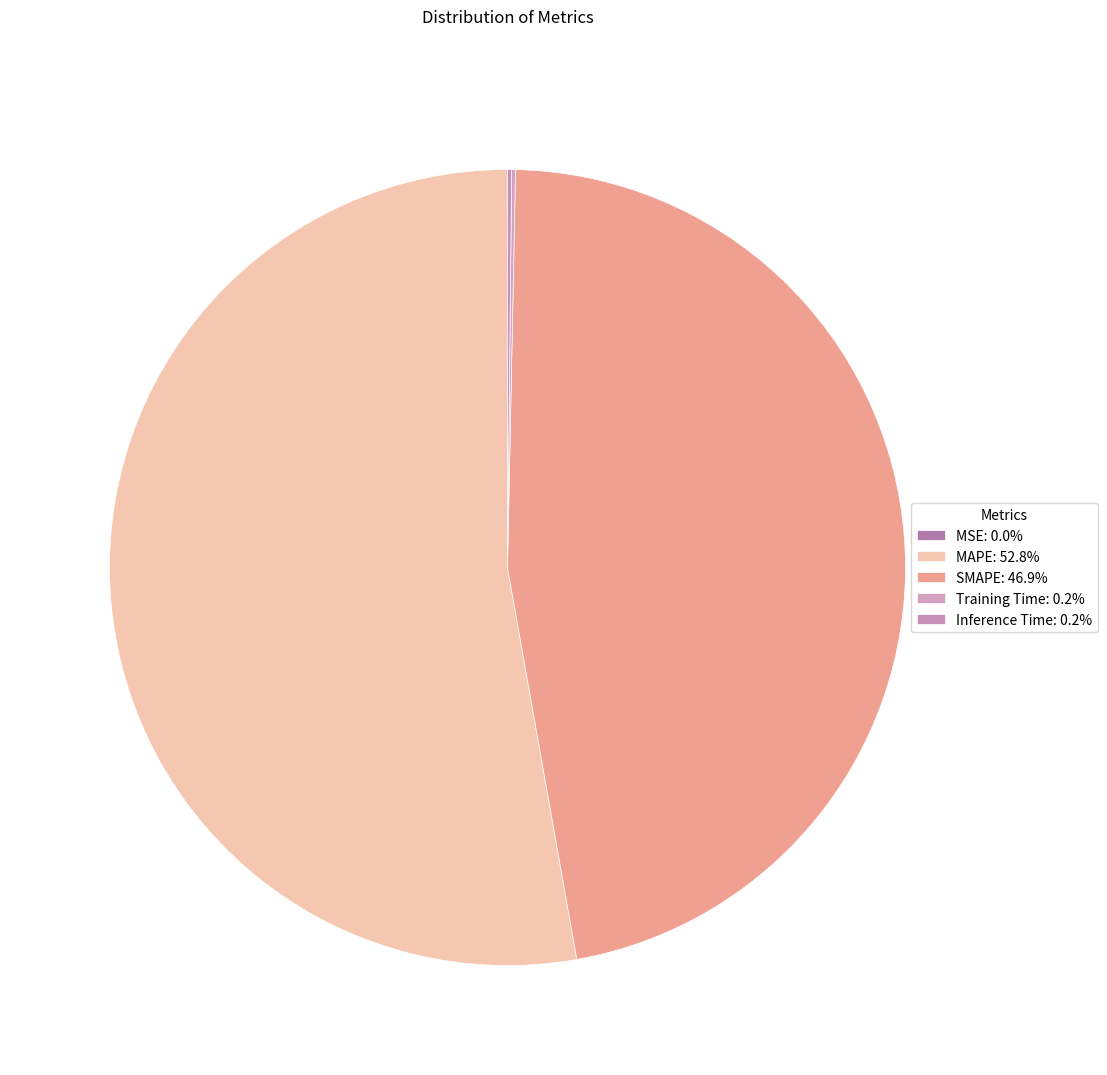

Does SMAPE represent more than half of the total?

No